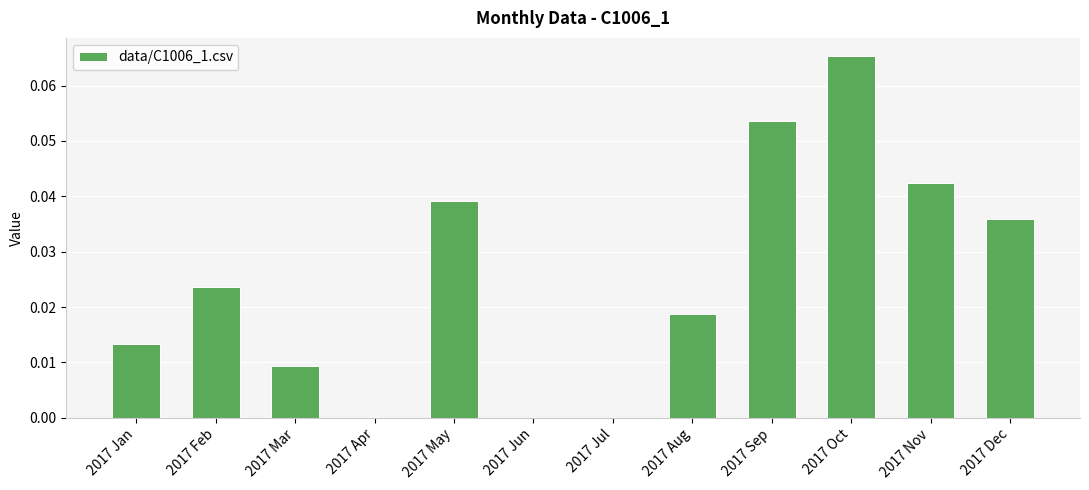

Which has a higher value, 2017 Oct or 2017 Nov?

2017 Oct